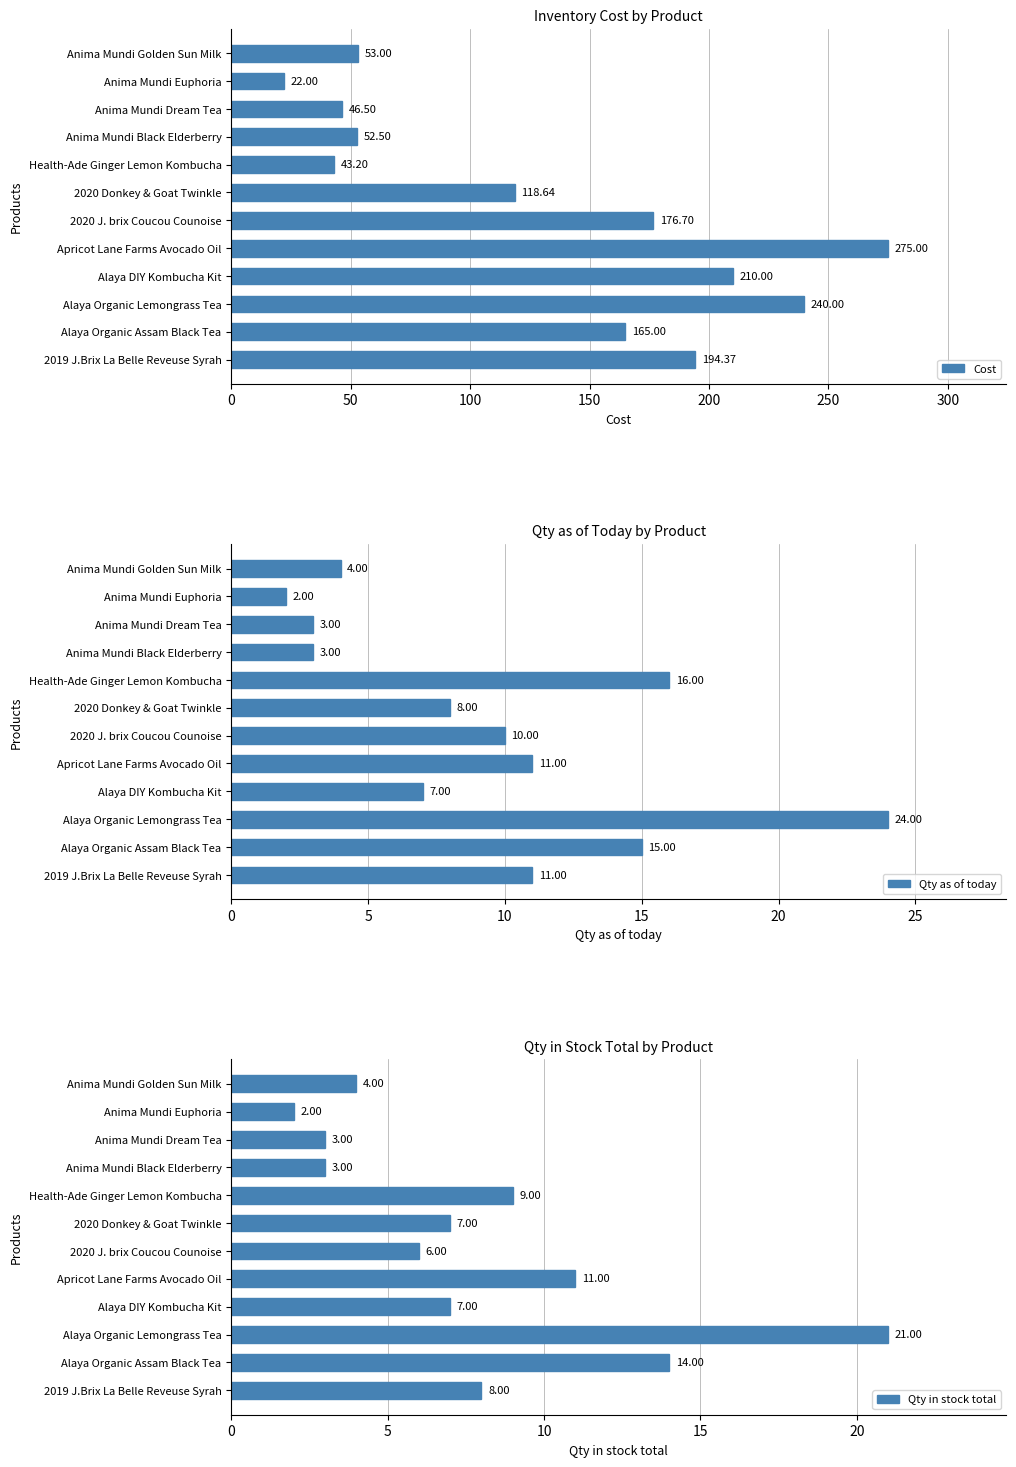

Reading left to right, what are all the values shown in this chart?

Cost: 194.4	165.0	240.0	210.0	275.0	176.7	118.6	43.2	52.5	46.5	22.0	53.0
Qty as of today: 11.0	15.0	24.0	7.0	11.0	10.0	8.0	16.0	3.0	3.0	2.0	4.0
Qty in stock total: 8.0	14.0	21.0	7.0	11.0	6.0	7.0	9.0	3.0	3.0	2.0	4.0